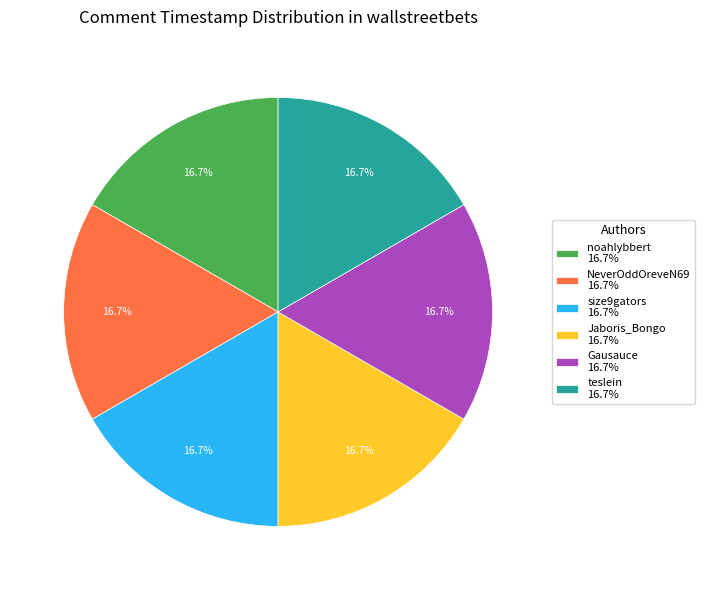

Is the sum of teslein and noahlybbert greater than half?

No